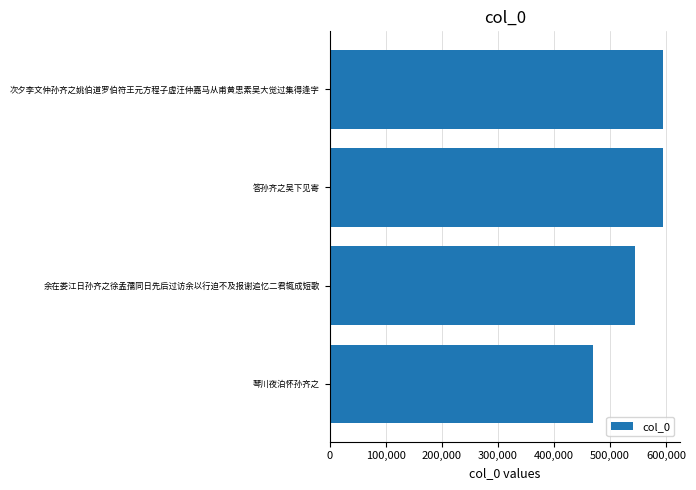

Are the bars horizontal?

Yes